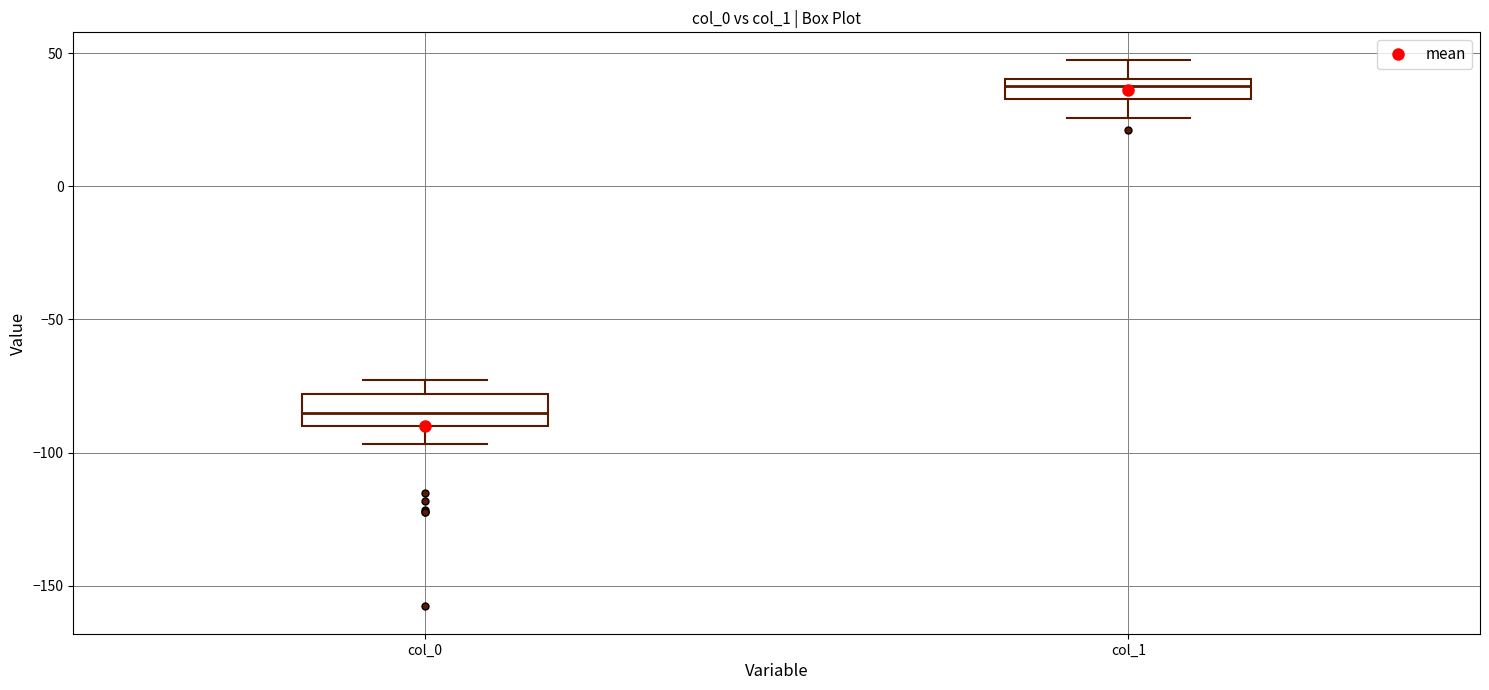

Reading left to right, transcribe this box plot: for each box, give where its median line is, the range the box spans, and where its two whiskers end, as read against the y-axis. The values are not printed on the chart, so give them approximately, as read against the axis.

col_0: median -85, box -90 to -80, whiskers -95 to -75
col_1: median 40 (inside the box), box 35 to 40, whiskers 25 to 50